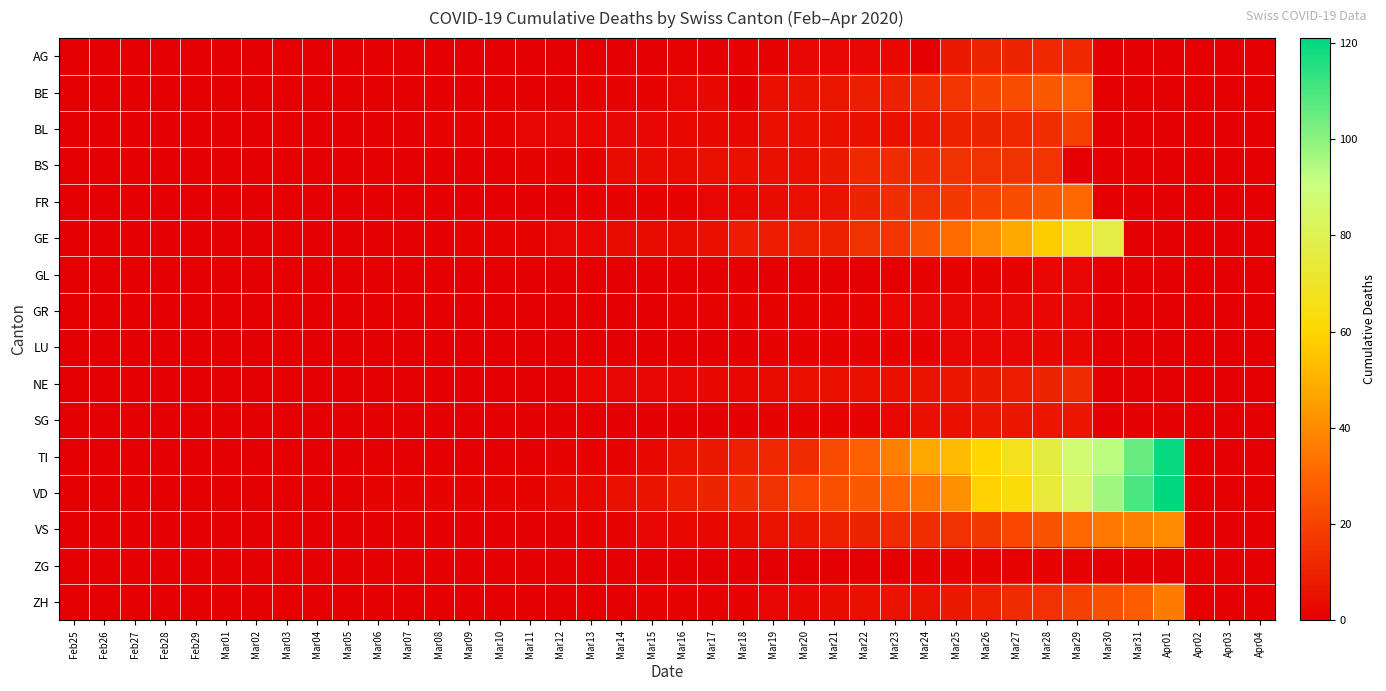

Which has a higher value, Mar04 or Mar20?

Mar20